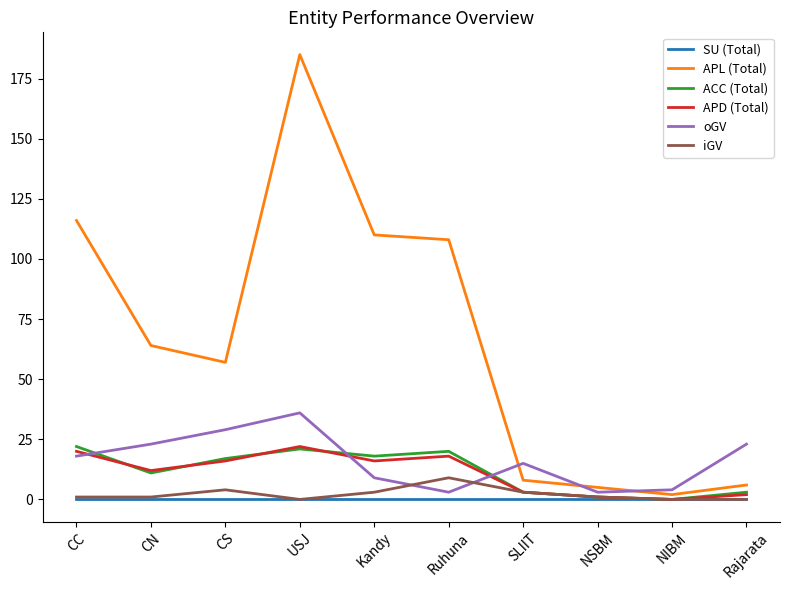

True or false: APD (Total) has more than 1 points higher than both neighbors.

True